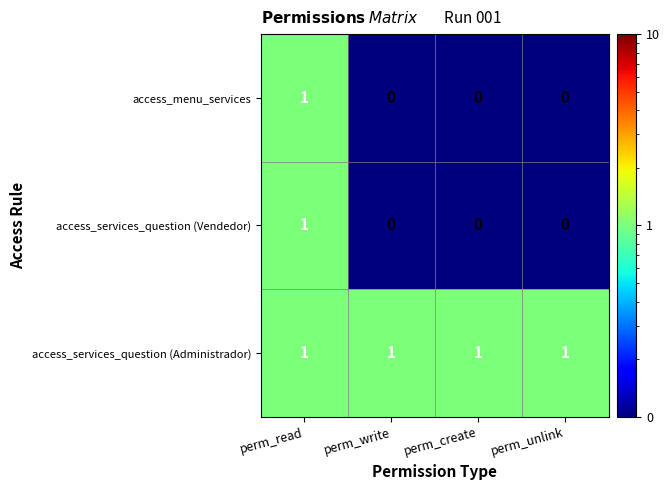

Reading right to left, what are all the values shown in this chart?

access_menu_services: perm_unlink=0	perm_create=0	perm_write=0	perm_read=1
access_services_question (Vendedor): perm_unlink=0	perm_create=0	perm_write=0	perm_read=1
access_services_question (Administrador): perm_unlink=1	perm_create=1	perm_write=1	perm_read=1